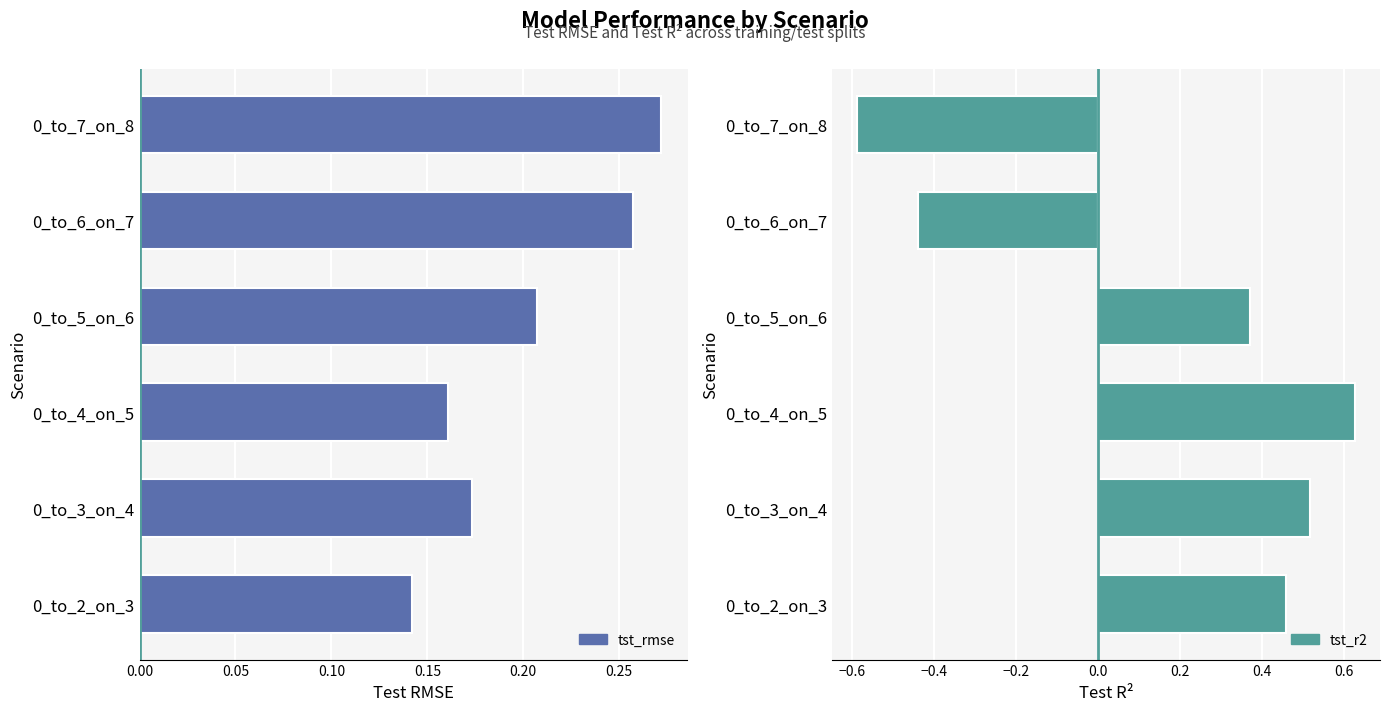

What is the value of the tst_r2 bar at the 6th from the left?

-0.6